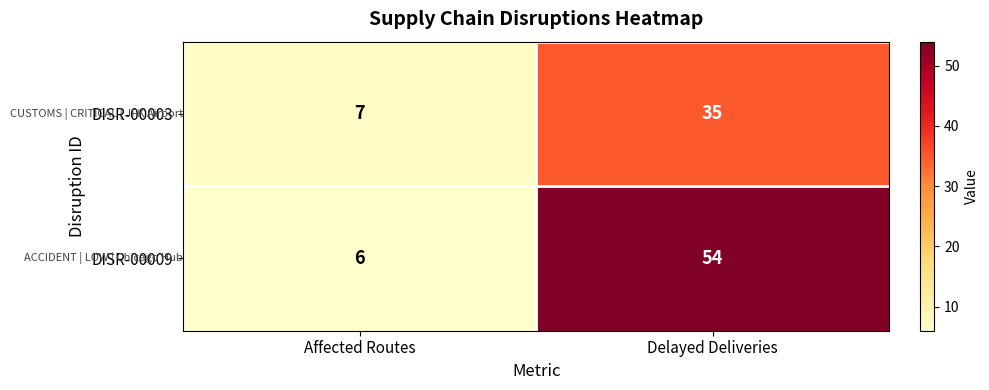

List the series in order of their overall mean, lowest first.

DISR-00003, DISR-00009